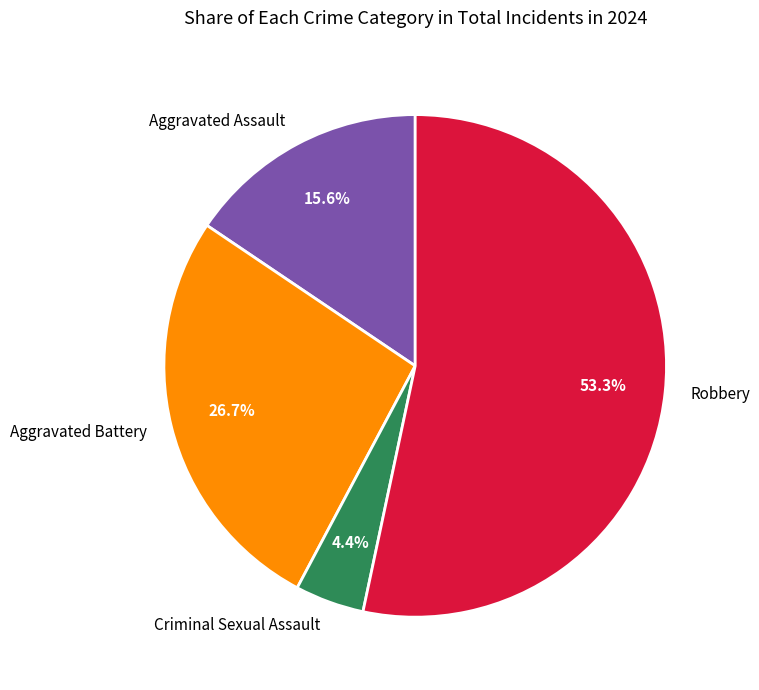

What is the total percentage of Criminal Sexual Assault and Aggravated Assault?

20.0%